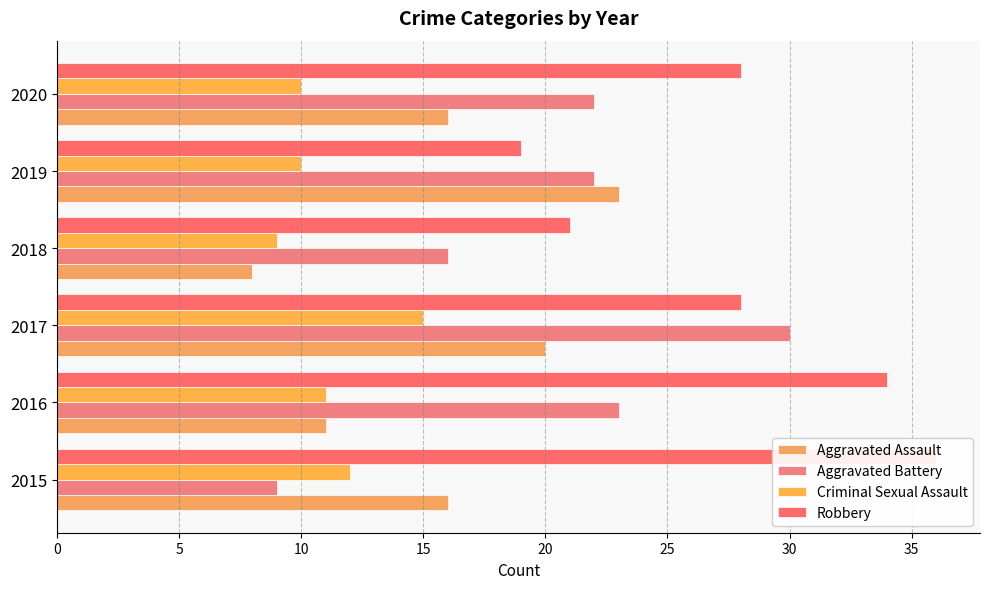

How many bars are there in total?

24